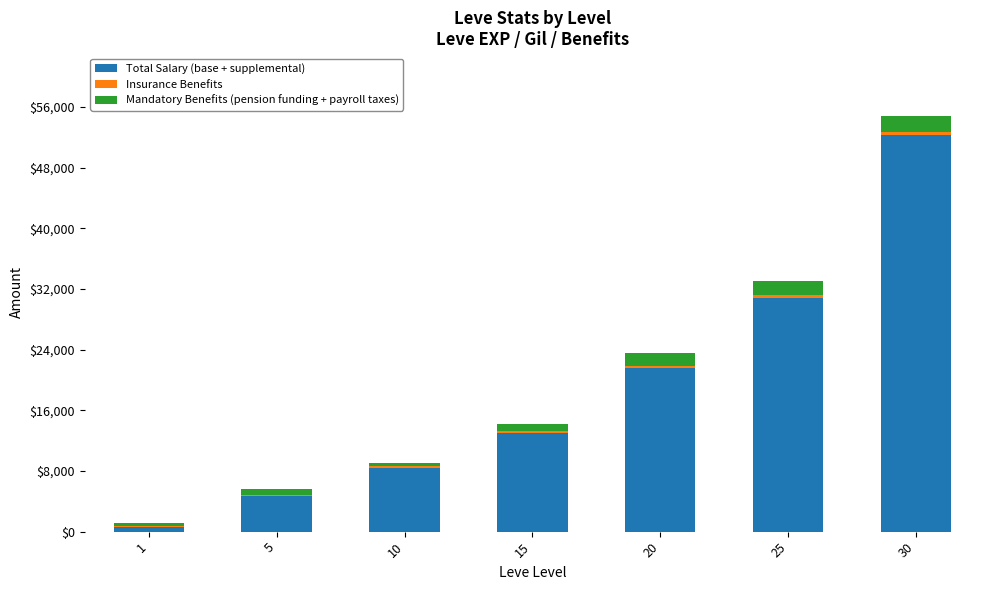

What is the sum of all Total Salary (base + supplemental) values?

131400